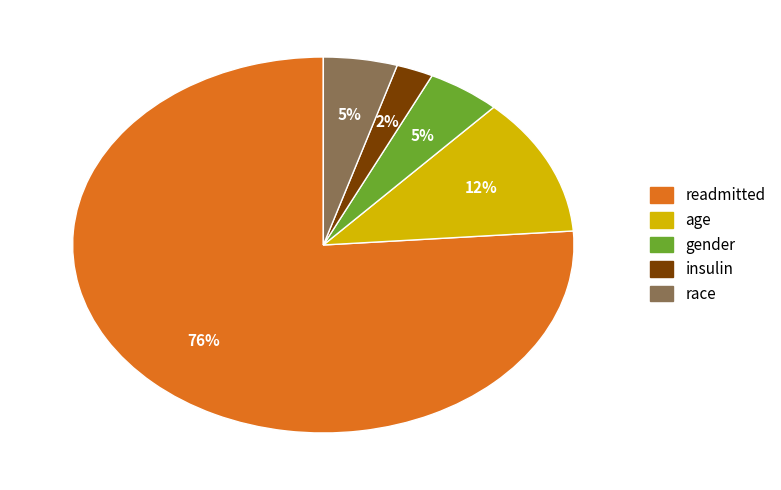

Combined, do gender and readmitted account for over 50%?

Yes